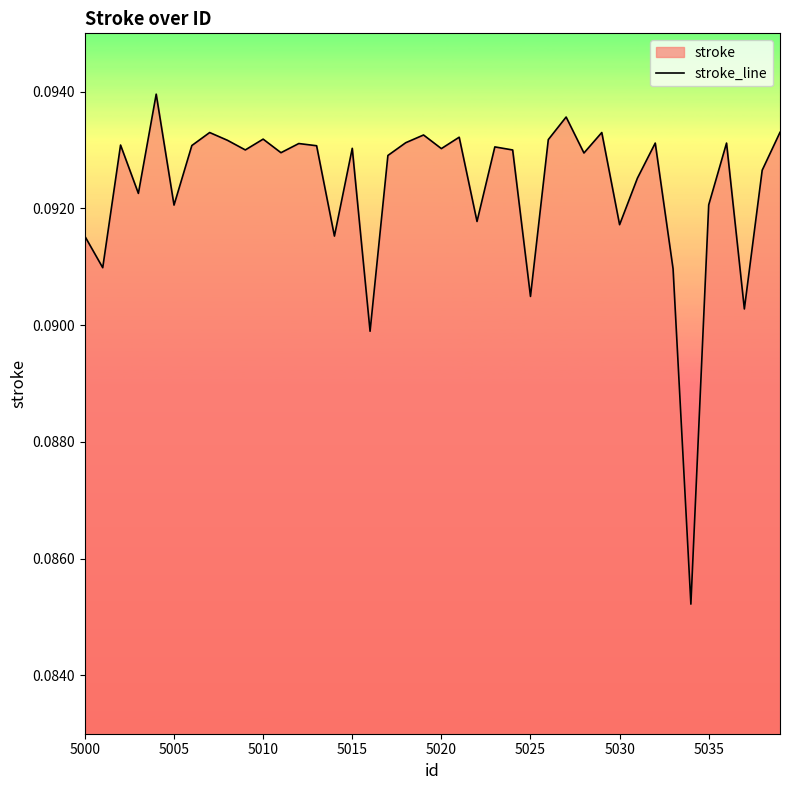

Is it true that the value at 5000 is 0.2?

False